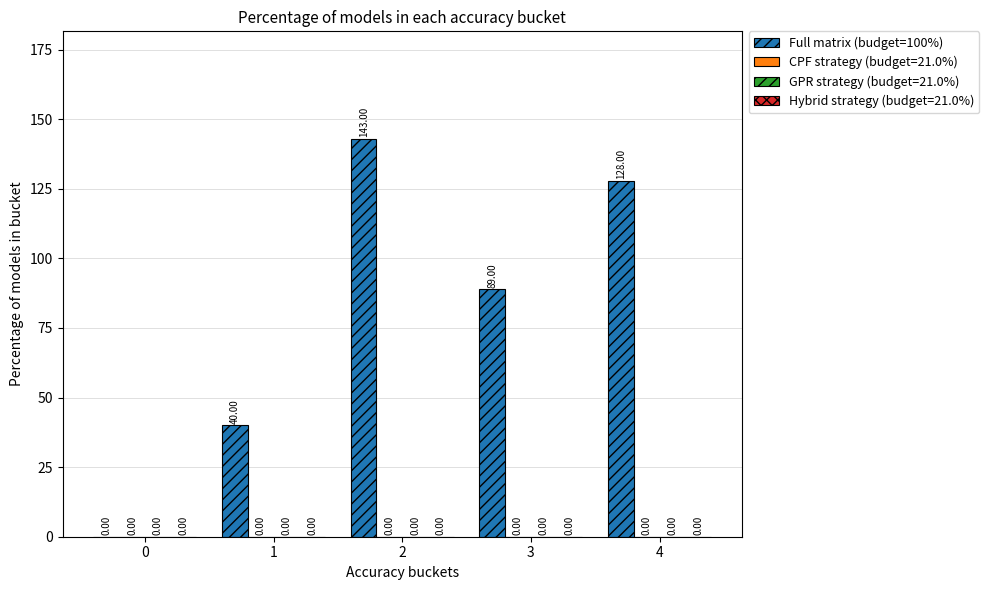

What is the average value?

80